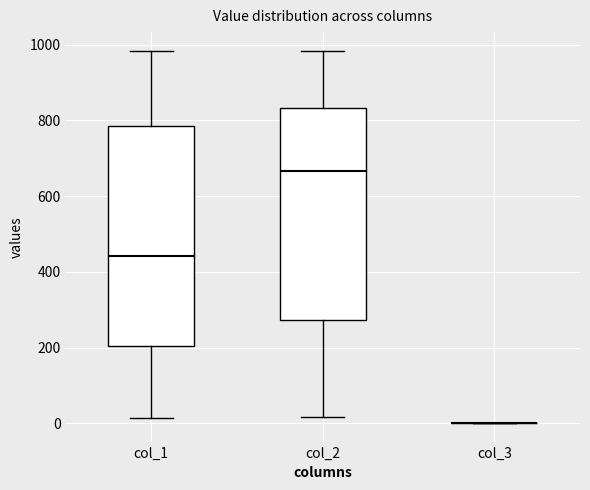

Reading left to right, transcribe this box plot: for each box, give where its median line is, the range the box spans, and where its two whiskers end, as read against the y-axis. The values are not printed on the chart, so give them approximately, as read against the axis.

col_1: median 440, box 200 to 780, whiskers 20 to 980
col_2: median 660, box 280 to 840, whiskers 20 to 980
col_3: box collapsed to a line at 0, whiskers 0 to 0